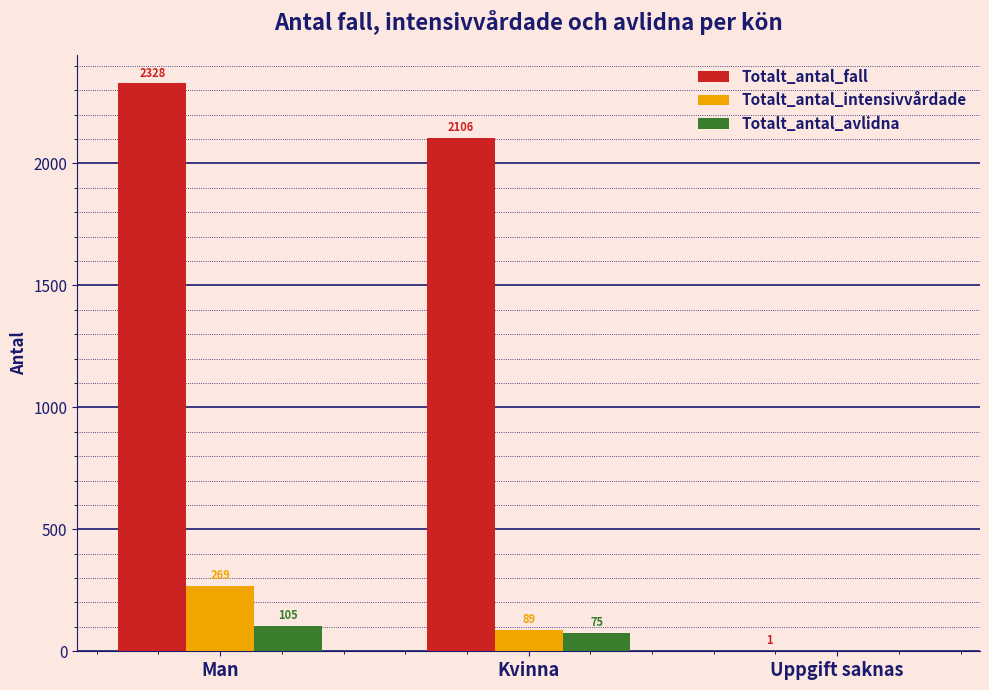

Is it true that Totalt_antal_intensivvårdade equals 76 at Man?

False